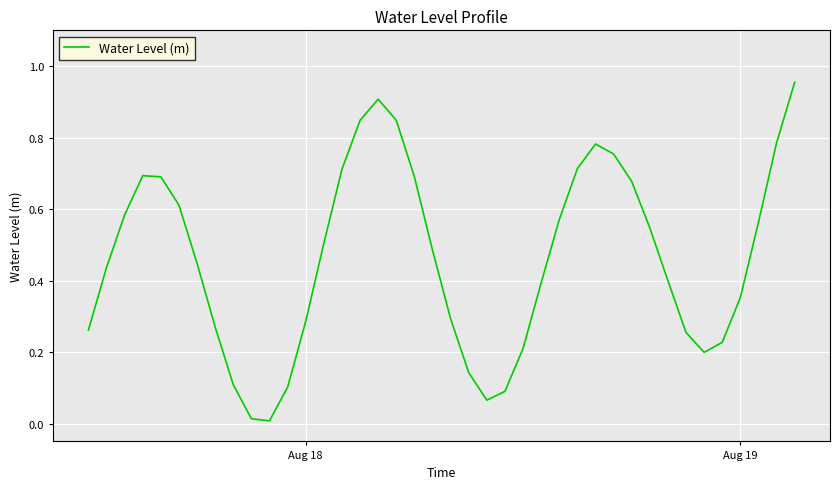

What is the difference between the maximum and minimum values?

0.9